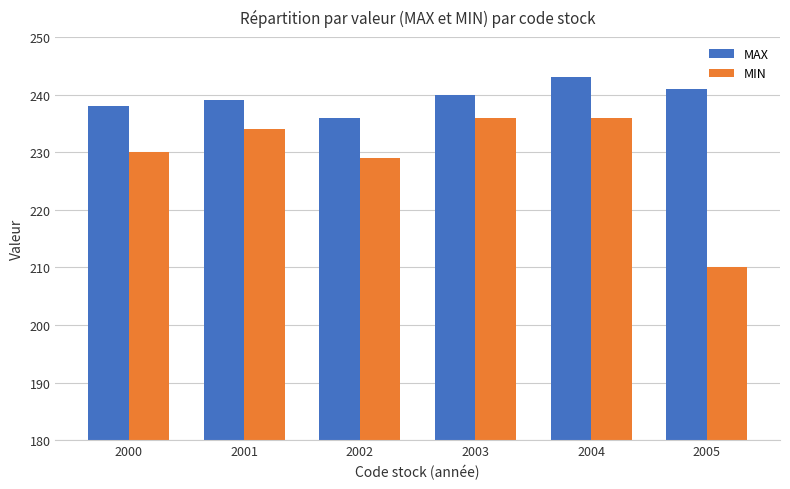

Which series changed the most between 2001 and 2002?

MIN